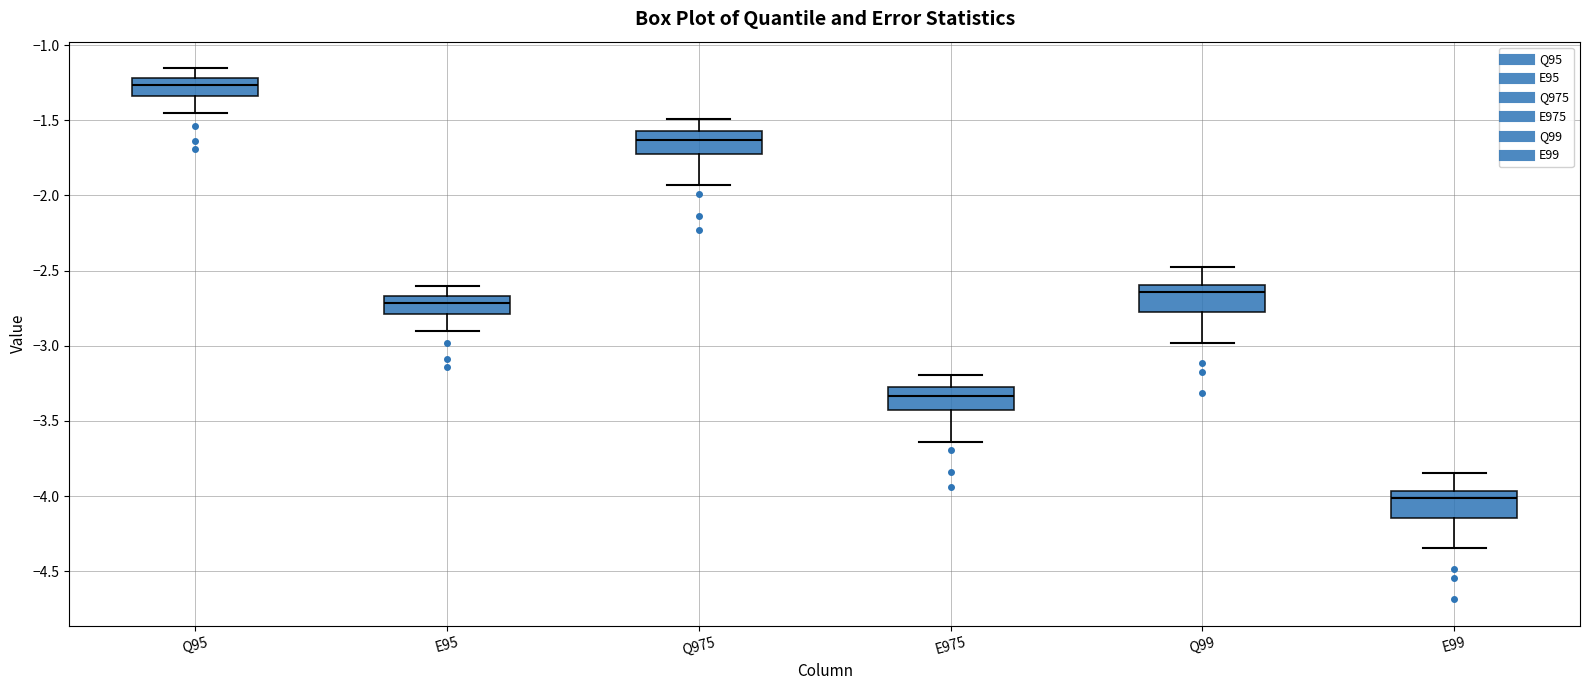

Where does the upper whisker of the box for E95 end on the y-axis? The values are not printed on the chart, so give them approximately, as read against the axis.

-2.60